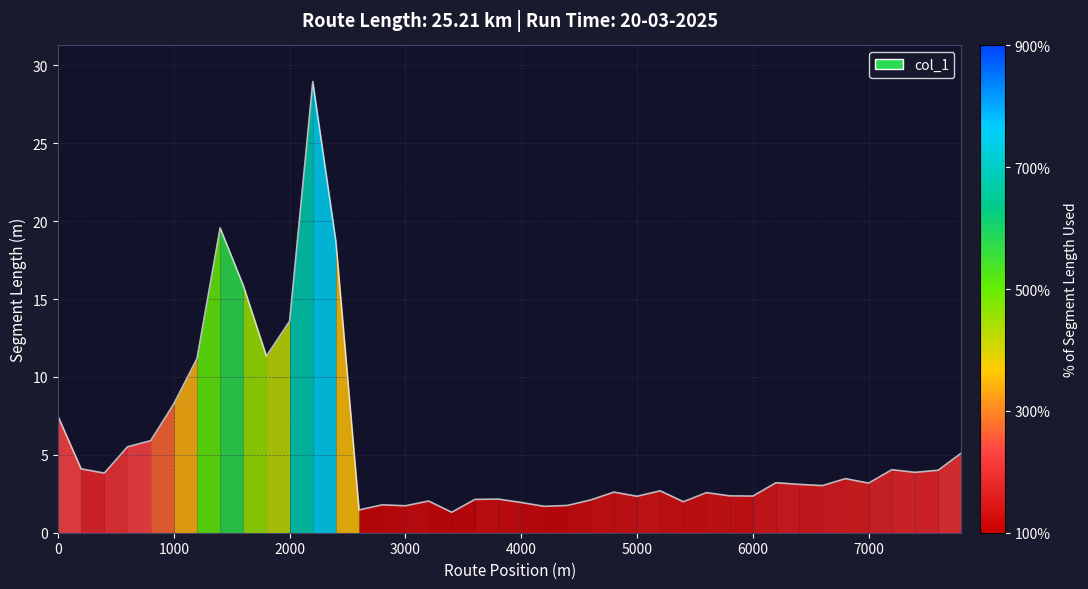

The chart shows a value of 2.7 at 1800. True or false?

False